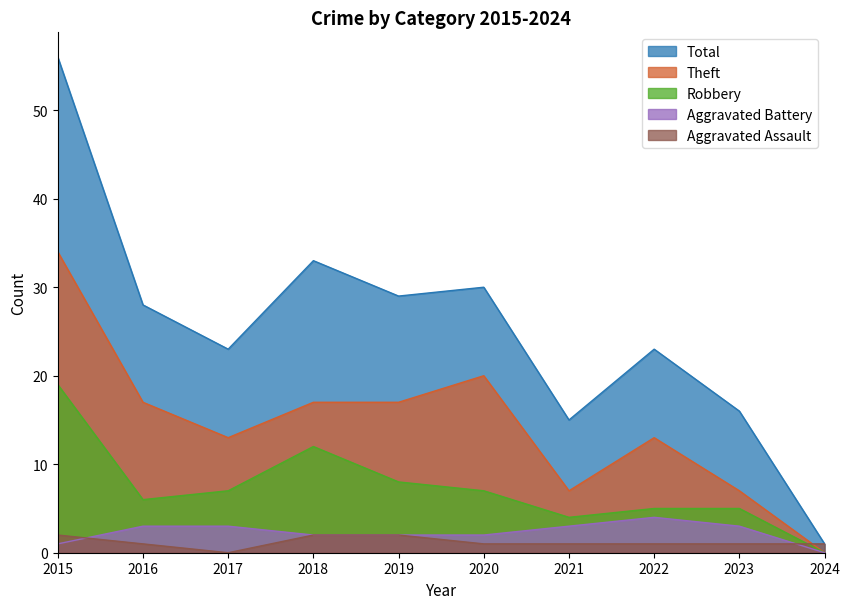

What is the difference between the second highest and second lowest values in the Total series?

18